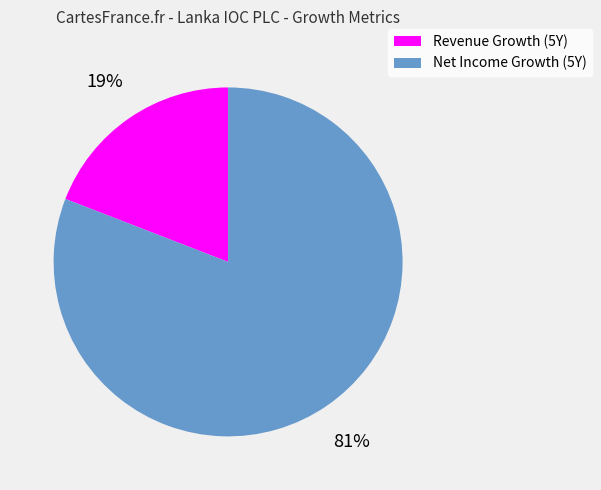

What percentage is the Revenue Growth (5Y) slice, to the nearest percent?

19%